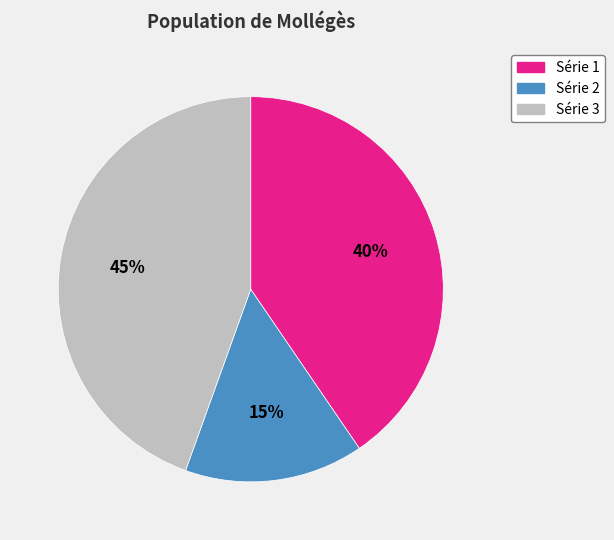

How many segments does this pie chart have?

3